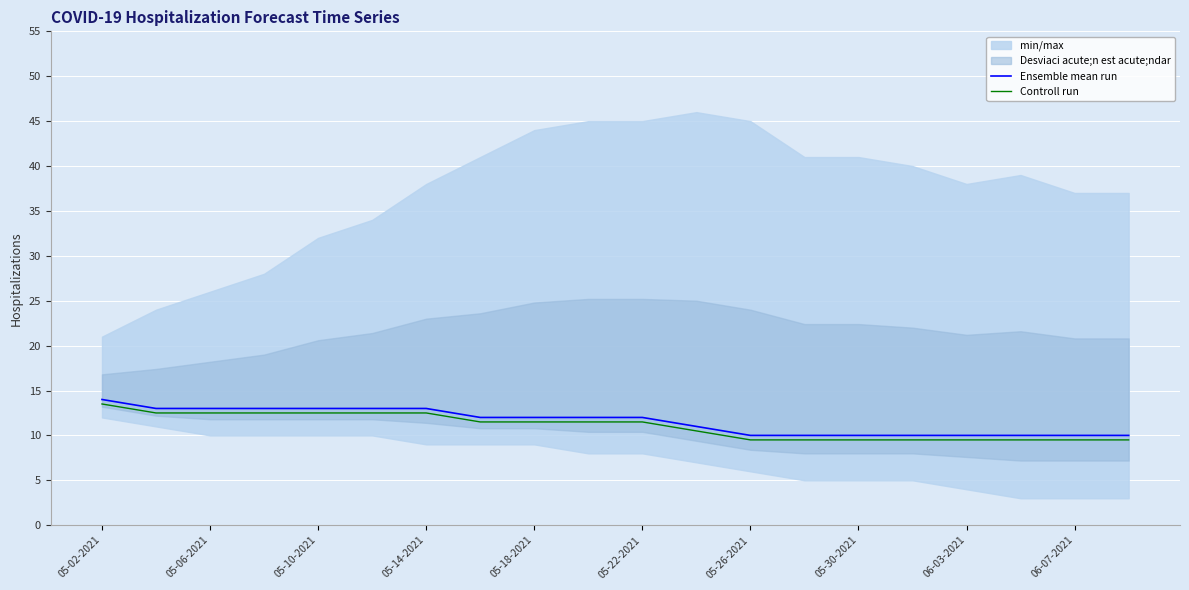

The value of Controll run at 05-02-2021 is 13.5. True or false?

True